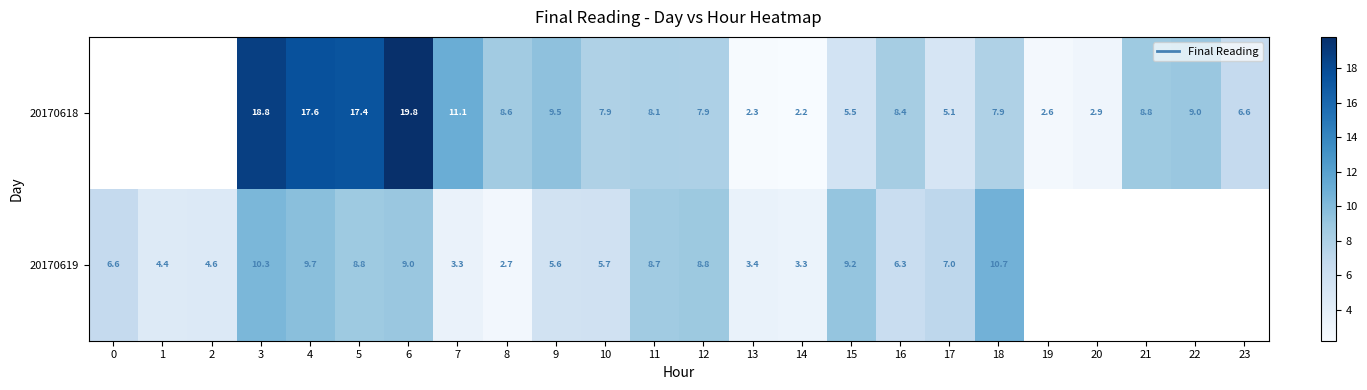

The value of 20170619 at 9 is 1.4. True or false?

False